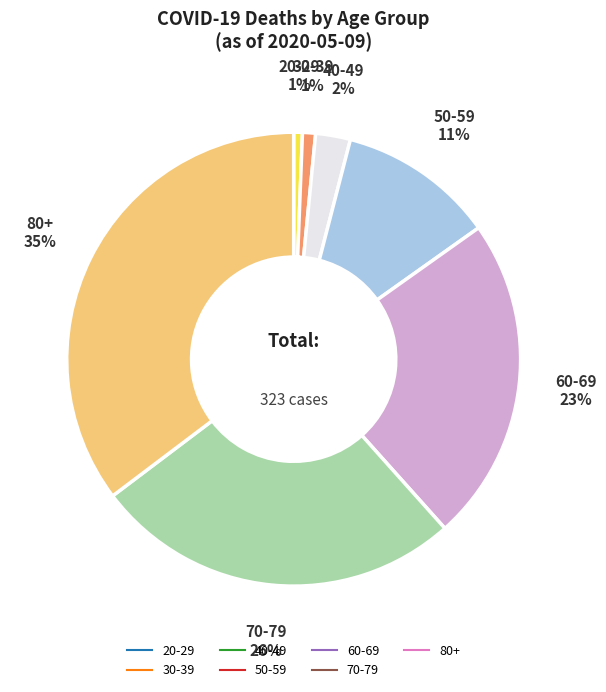

Is there any slice that represents more than half of the pie?

No